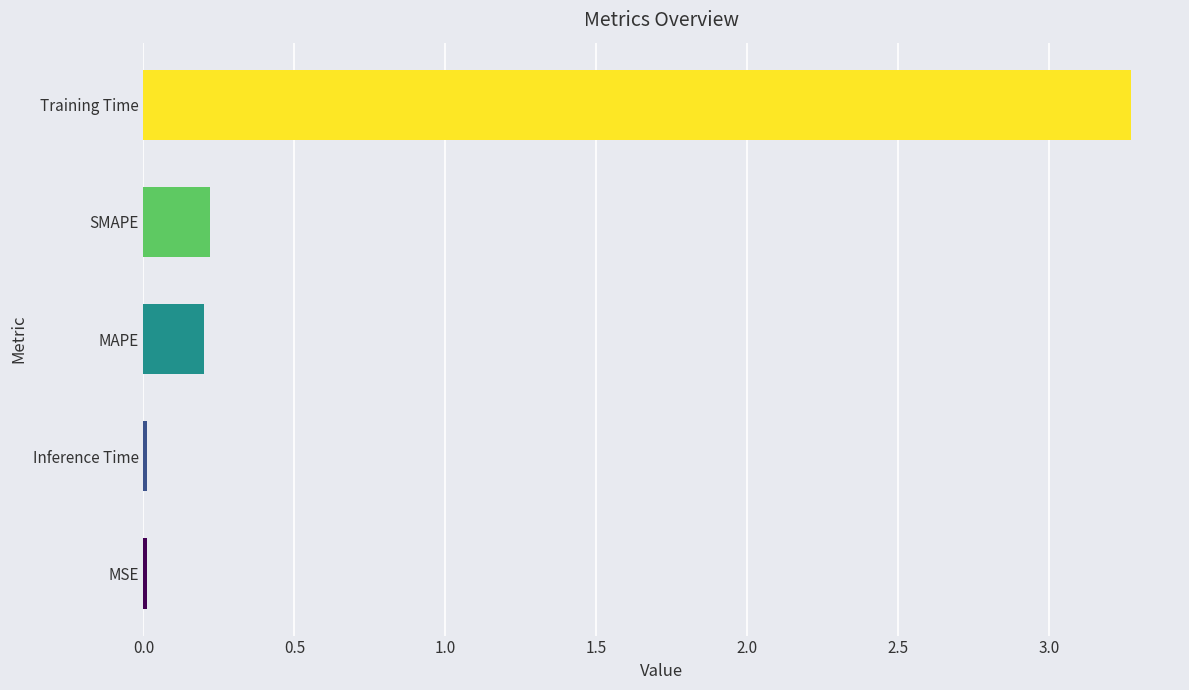

What is the change in value from MAPE to Training Time?

+3.1